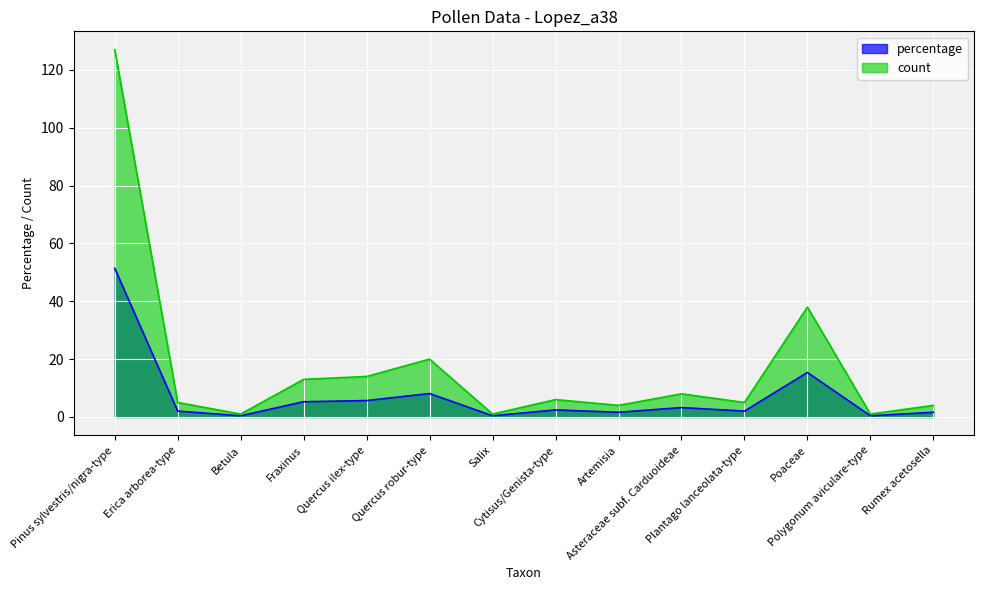

In count, how many points are higher than both neighbors (excluding endpoints)?

4